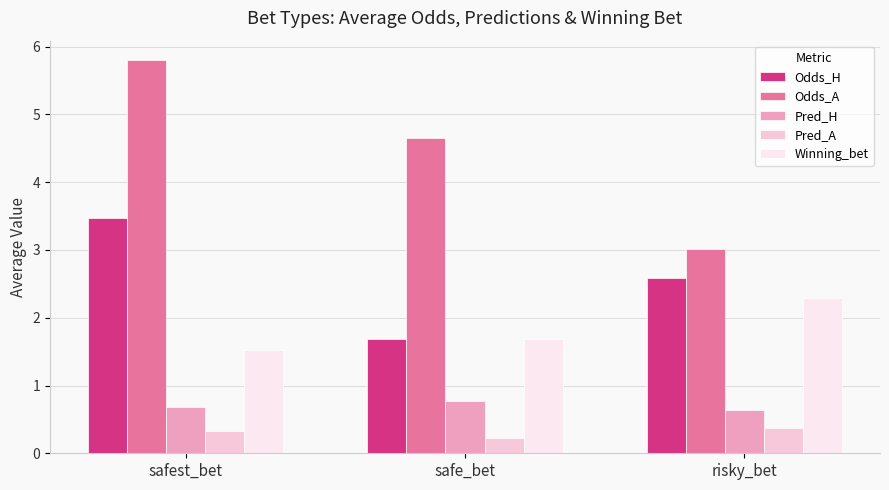

How many bars are there in each group?

5